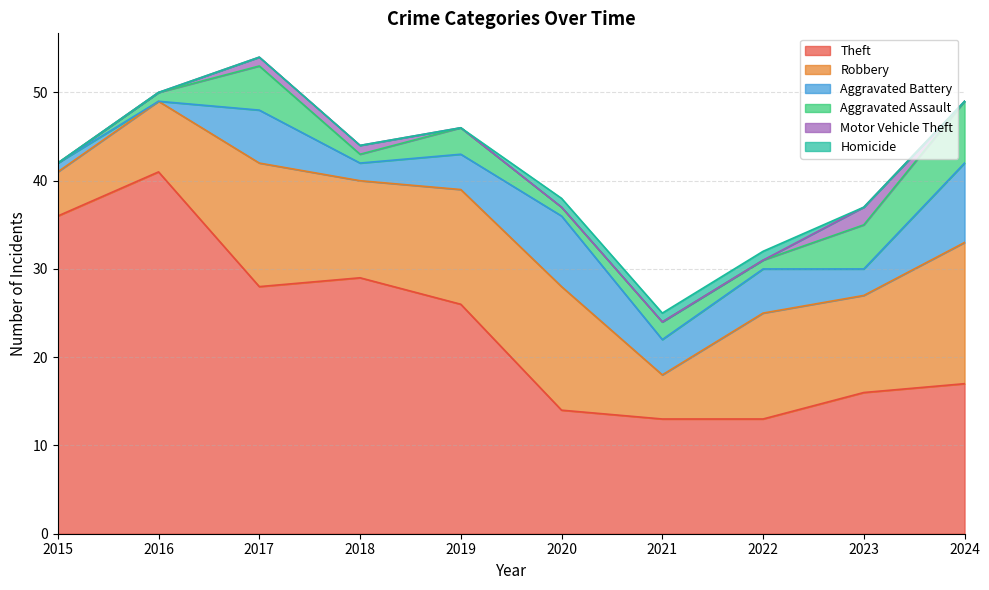

Rank the series at 2017 from highest to lowest value.

Theft, Robbery, Aggravated Battery, Aggravated Assault, Motor Vehicle Theft, Homicide